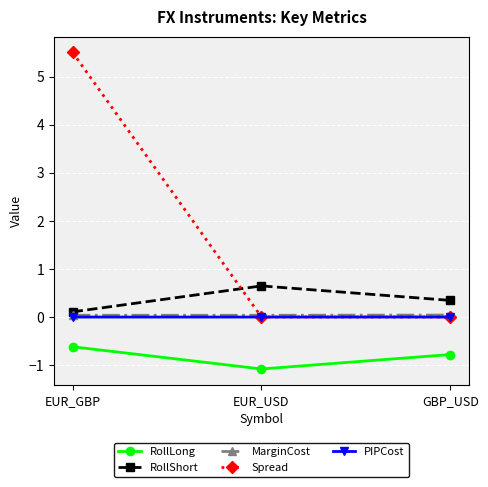

The MarginCost series shows 0.0 at EUR_USD. True or false?

True